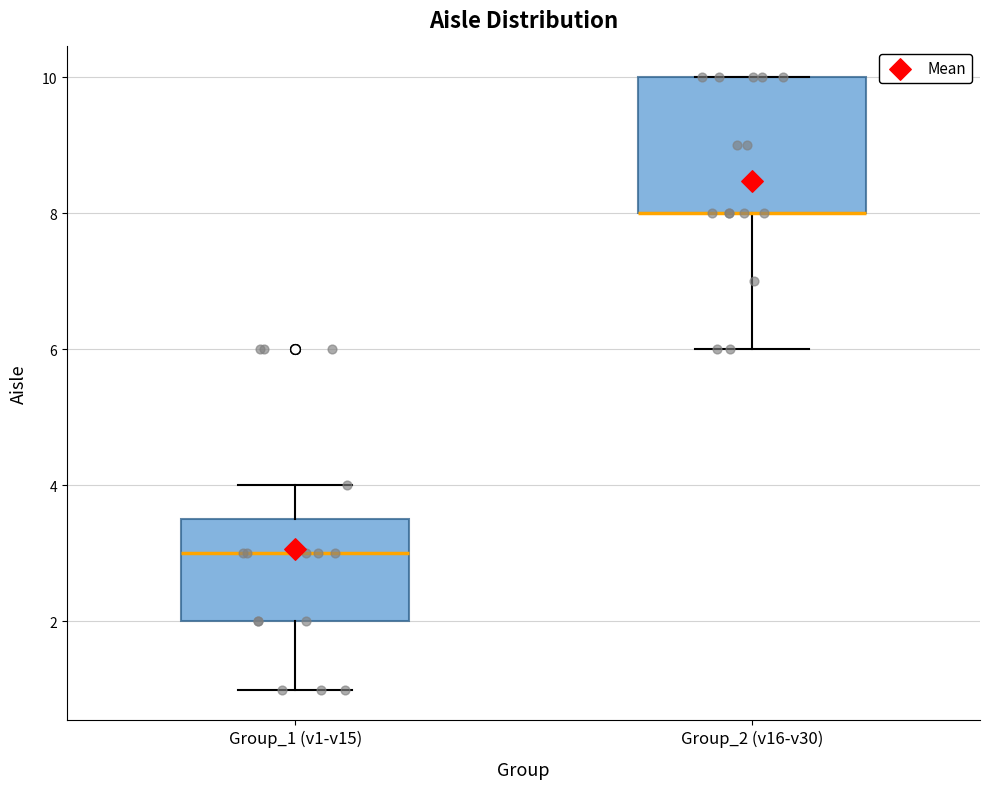

Reading left to right, transcribe this box plot: for each box, give where its median line is, the range the box spans, and where its two whiskers end, as read against the y-axis. The values are not printed on the chart, so give them approximately, as read against the axis.

Group_1 (v1-v15): median 3.0, box 2.0 to 3.6, whiskers 1.0 to 4.0
Group_2 (v16-v30): median 8.0 (drawn on the box's lower edge), box 8.0 to 10.0, whiskers 6.0 to 10.0